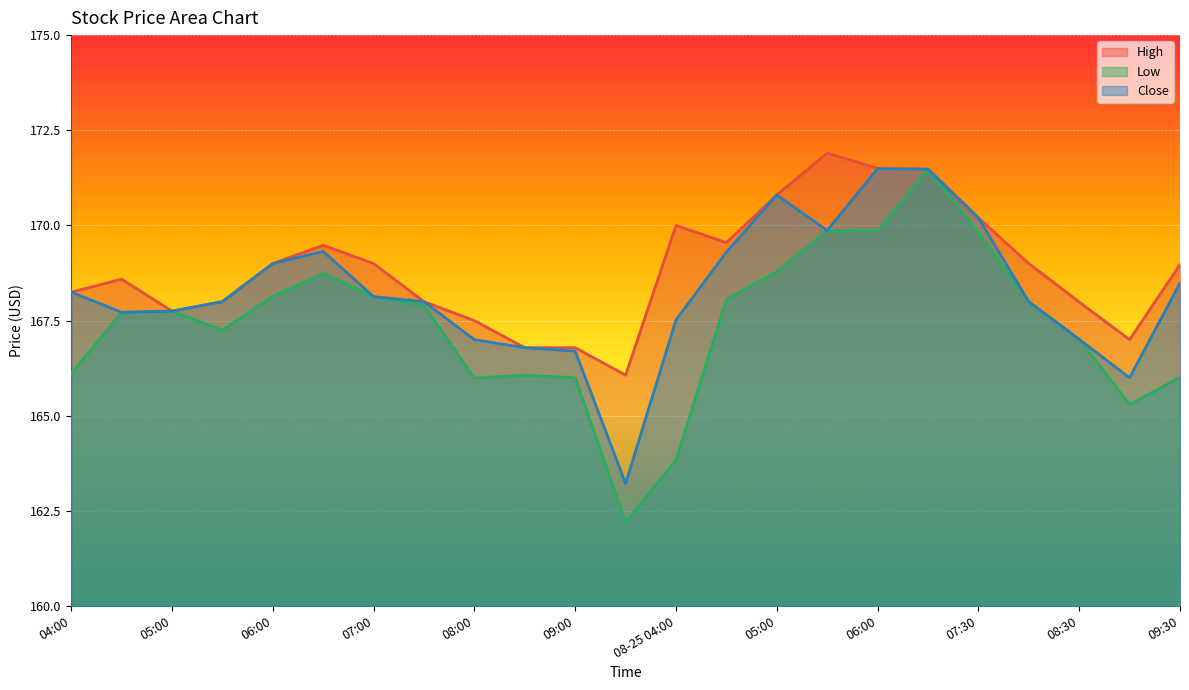

What is the sum of all Low values?

3850.0